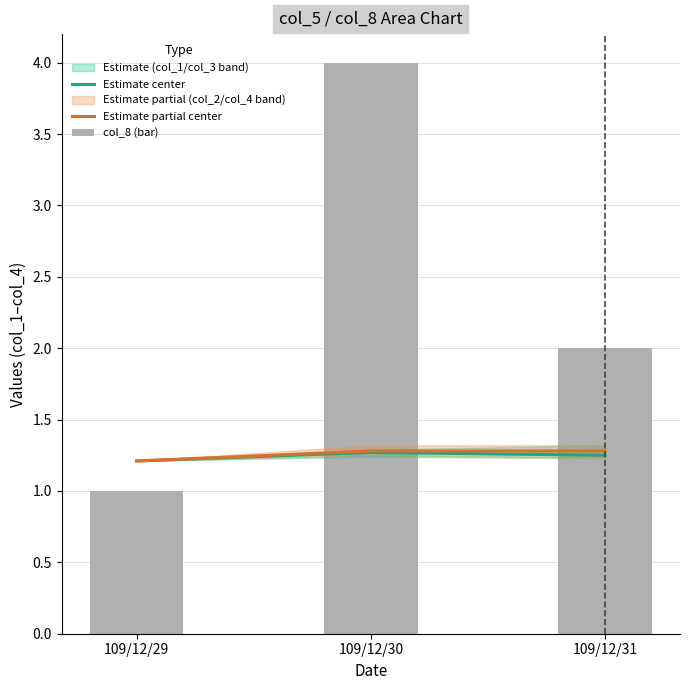

What is the maximum value for col_8 (bar)?

4.0